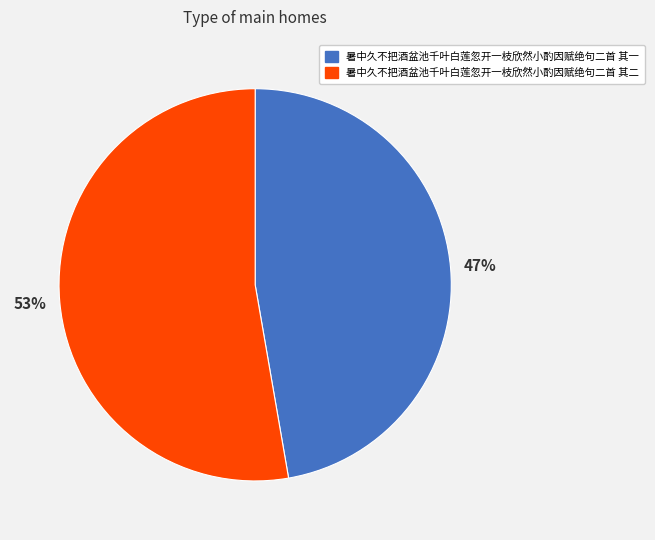

Do 暑中久不把酒盆池千叶白莲忽开一枝欣然小酌因赋绝句二首 其一 and 暑中久不把酒盆池千叶白莲忽开一枝欣然小酌因赋绝句二首 其二 together represent more than half of the pie?

Yes